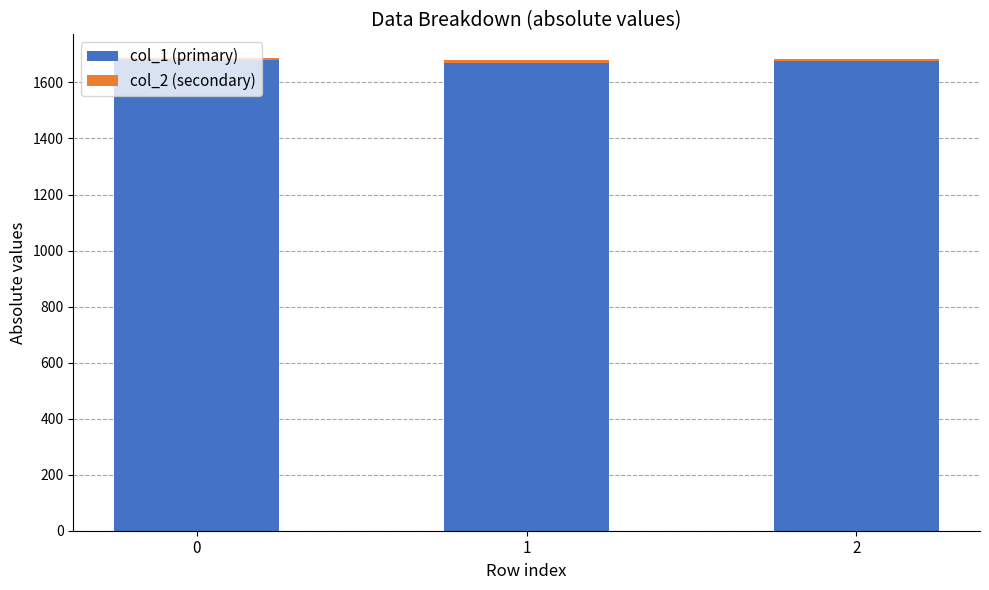

The value of col_1 (primary) at 0 is 840.9. True or false?

False